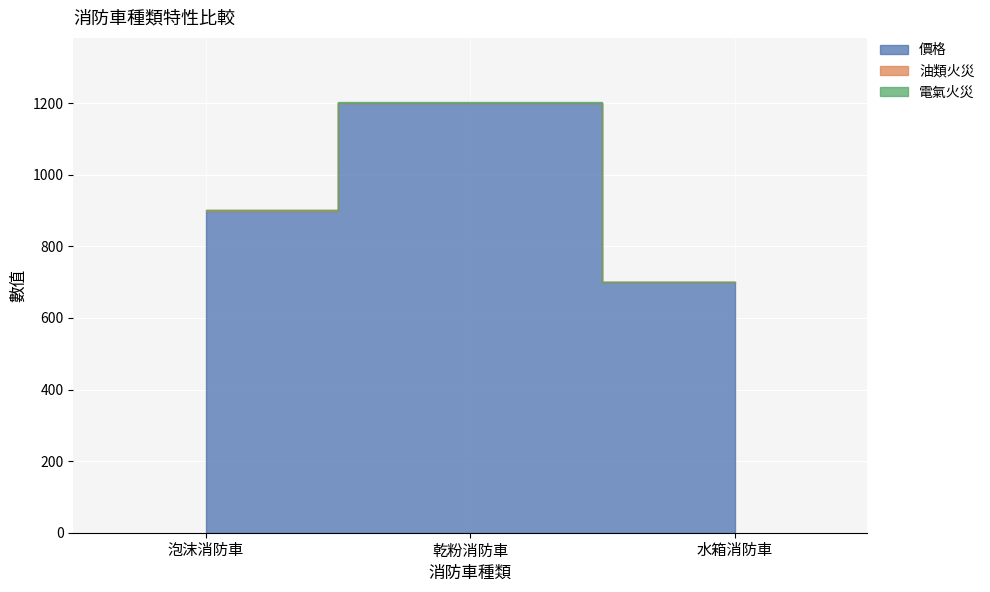

The 油類火災 series shows 2 at 泡沫消防車. True or false?

False